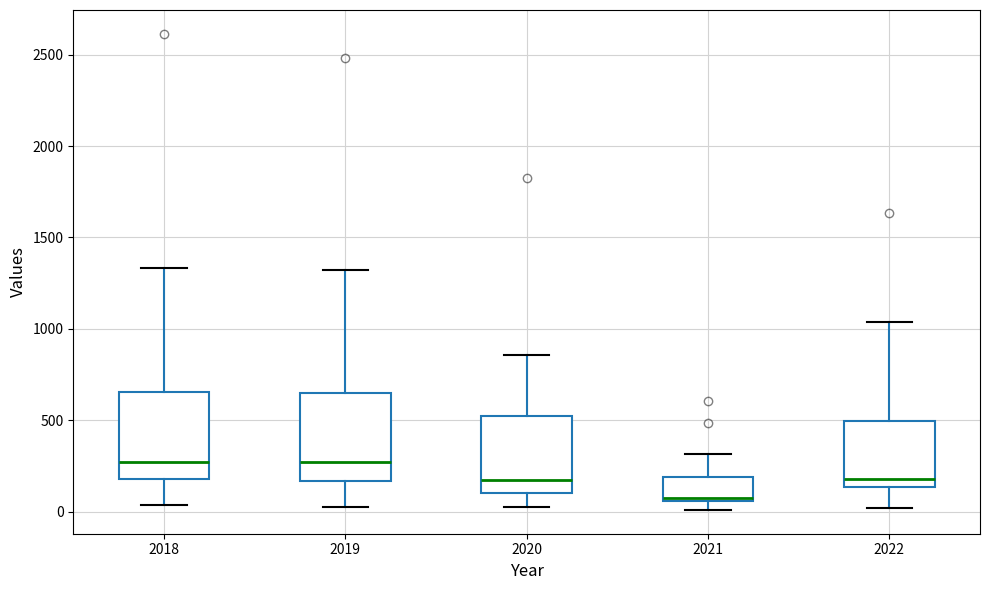

Where is the upper edge of the box at x = 2021 on the y-axis? The values are not printed on the chart, so give them approximately, as read against the axis.

200